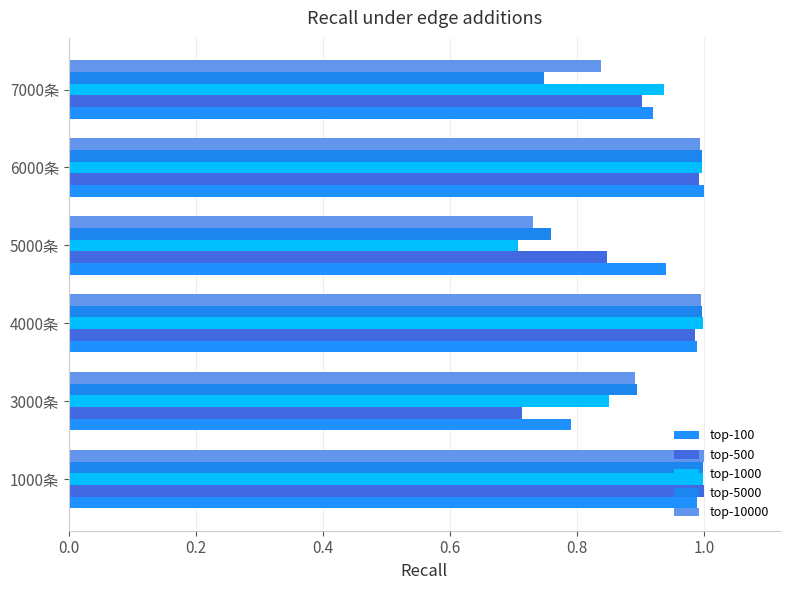

What position from the left is 6000条?

5